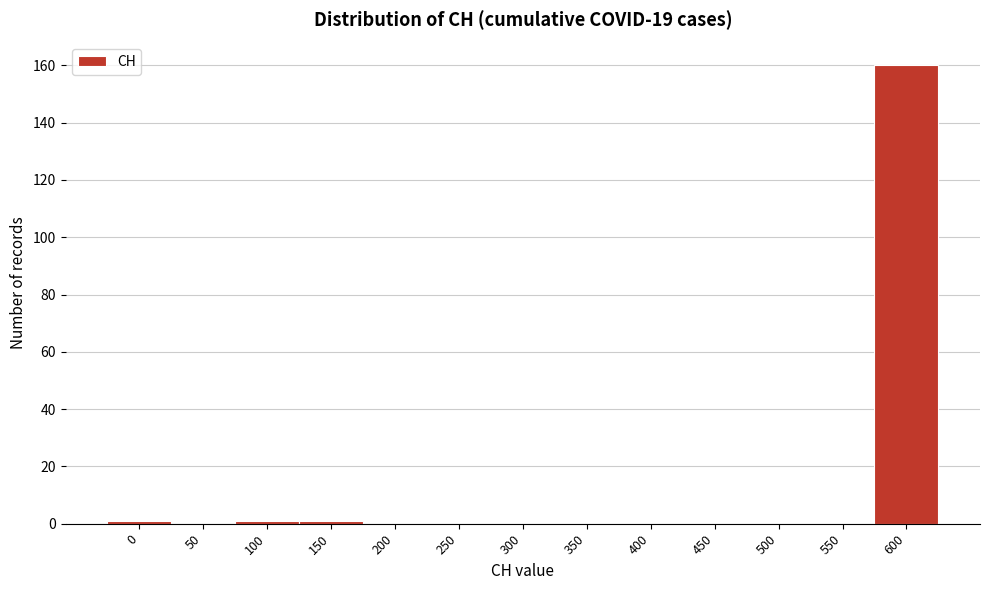

Reading right to left, list all the values displayed in this chart.

600=160	550=0	500=0	450=0	400=0	350=0	300=0	250=0	200=0	150=1	100=1	50=0	0=1